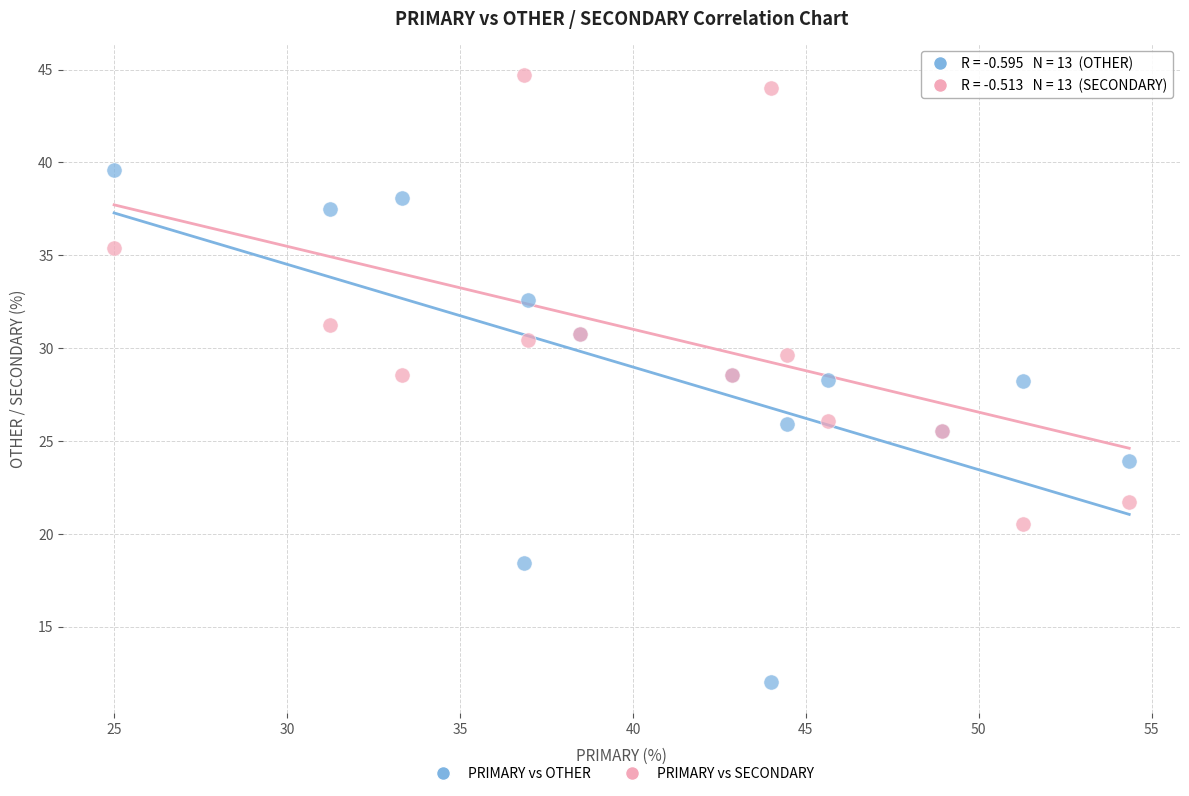

Which series reaches the maximum Y coordinate?

PRIMARY vs SECONDARY